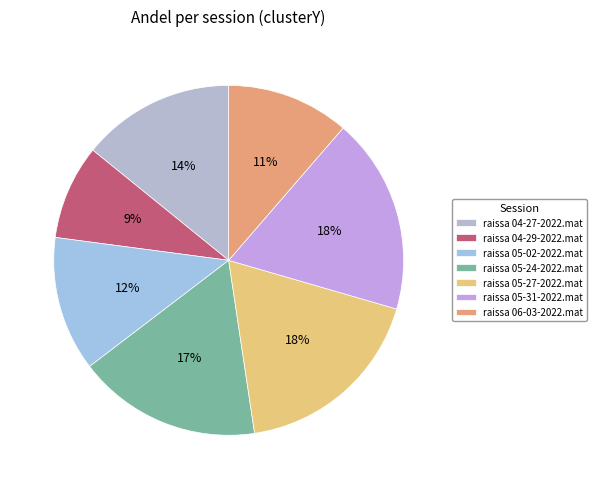

What percentage do raissa 05-27-2022.mat and raissa 04-29-2022.mat together represent?

26.9%